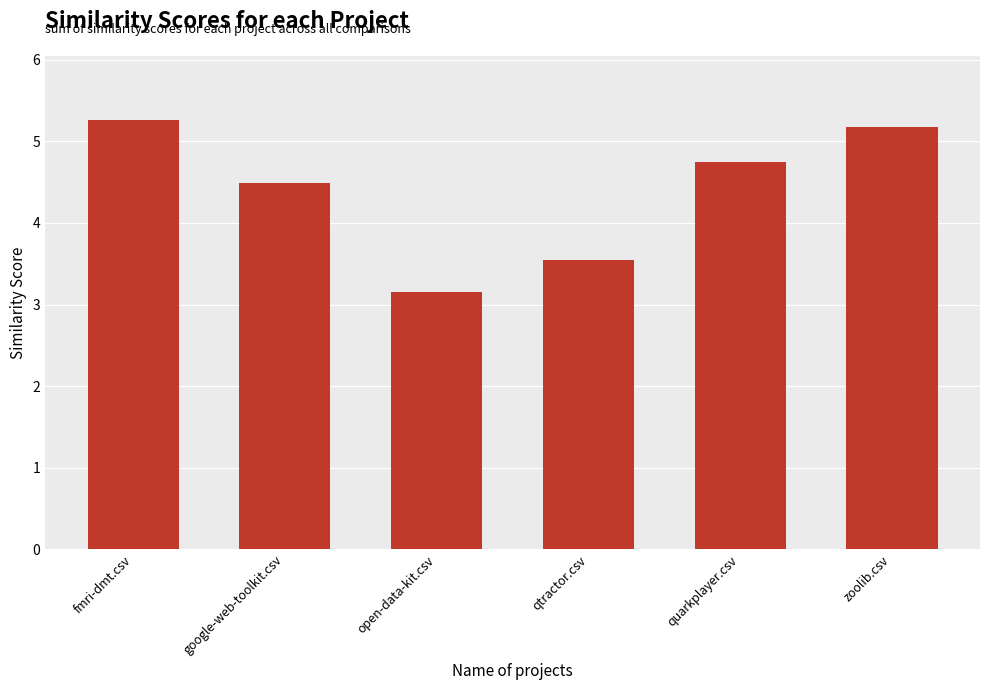

What is the label of the 3rd bar from the right?

qtractor.csv